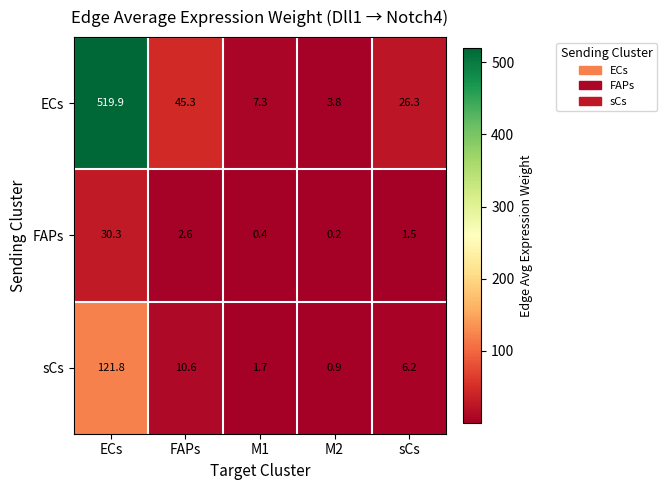

List the series in order of their peak value, highest first.

ECs, sCs, FAPs